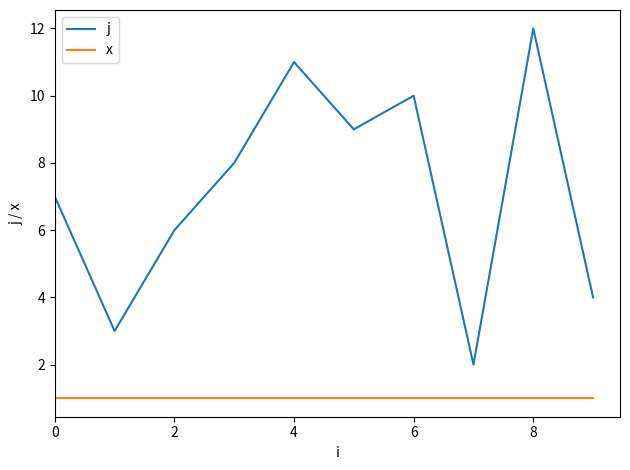

What is the smallest value displayed?

1